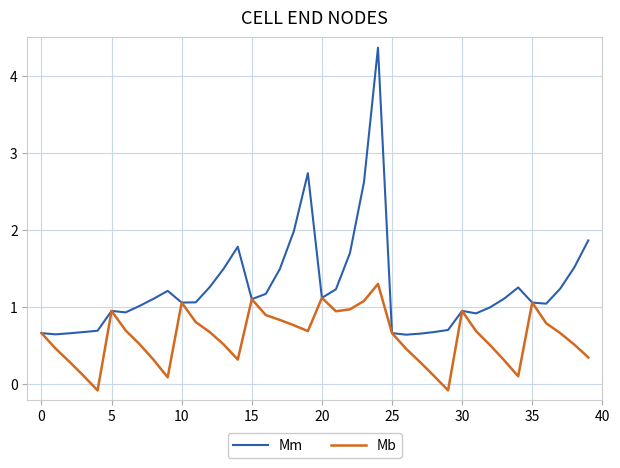

Rank the series by their average value, from lowest to highest.

Mb, Mm